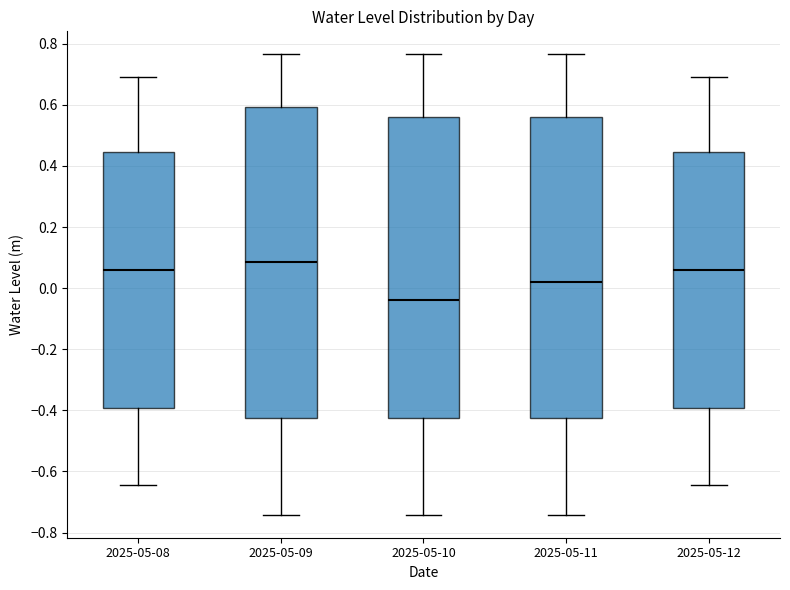

Reading left to right, read every box against the y-axis: the position of its median line, the range the box covers, and the ends of its whiskers. The values are not printed on the chart, so give them approximately, as read against the axis.

2025-05-08: median 0.06, box -0.40 to 0.44, whiskers -0.64 to 0.70
2025-05-09: median 0.08, box -0.42 to 0.60, whiskers -0.74 to 0.76
2025-05-10: median -0.04, box -0.42 to 0.56, whiskers -0.74 to 0.76
2025-05-11: median 0.02, box -0.42 to 0.56, whiskers -0.74 to 0.76
2025-05-12: median 0.06, box -0.40 to 0.44, whiskers -0.64 to 0.70